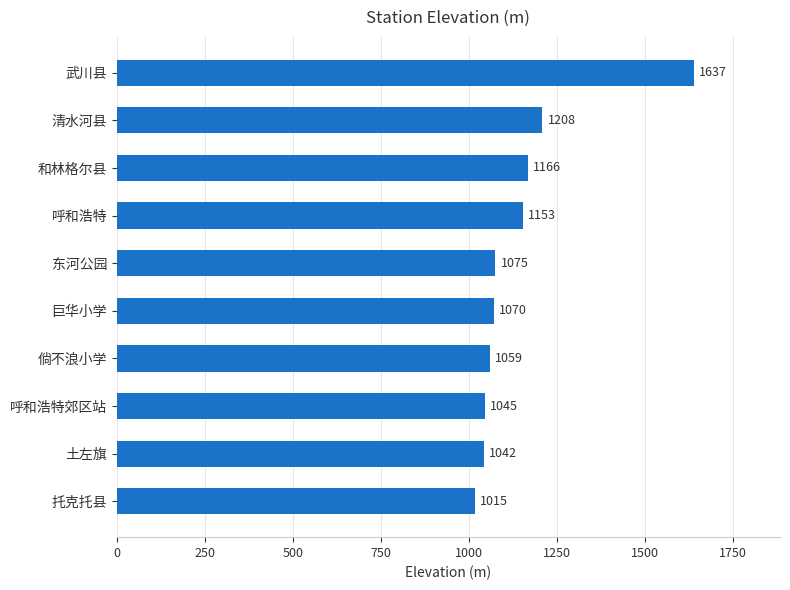

Which category has the highest value across all series?

武川县